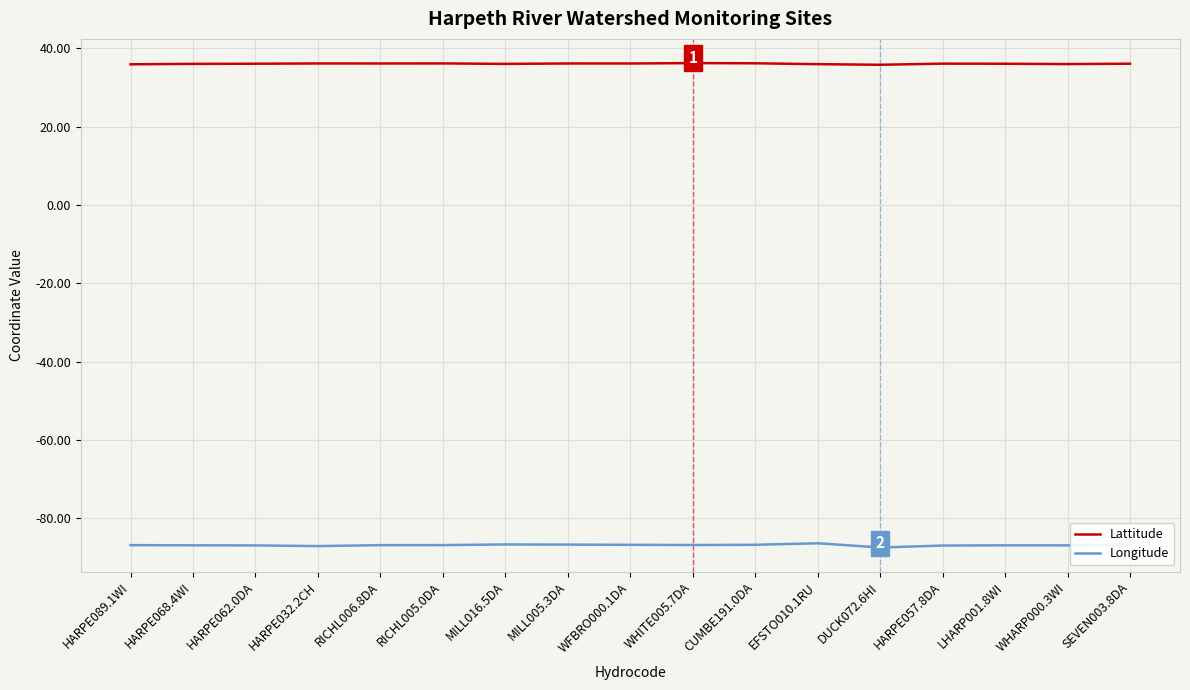

Which series has the largest range (max minus min)?

Longitude